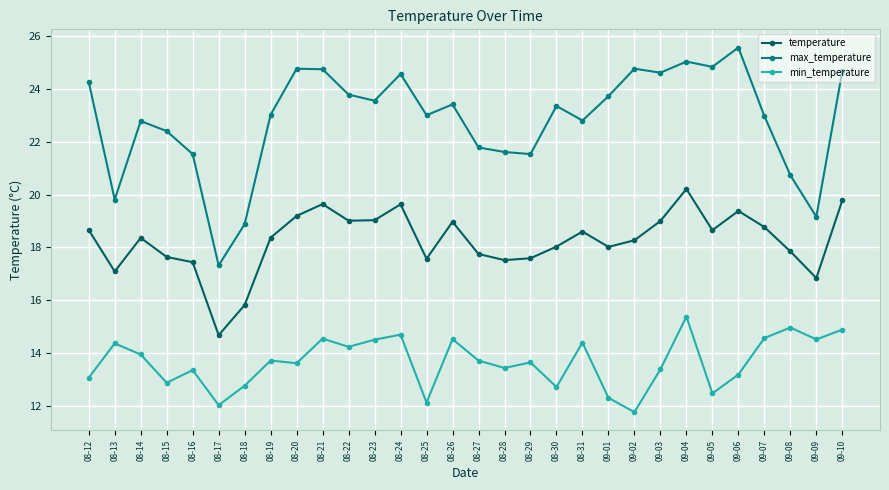

True or false: temperature and min_temperature cross at least once.

False